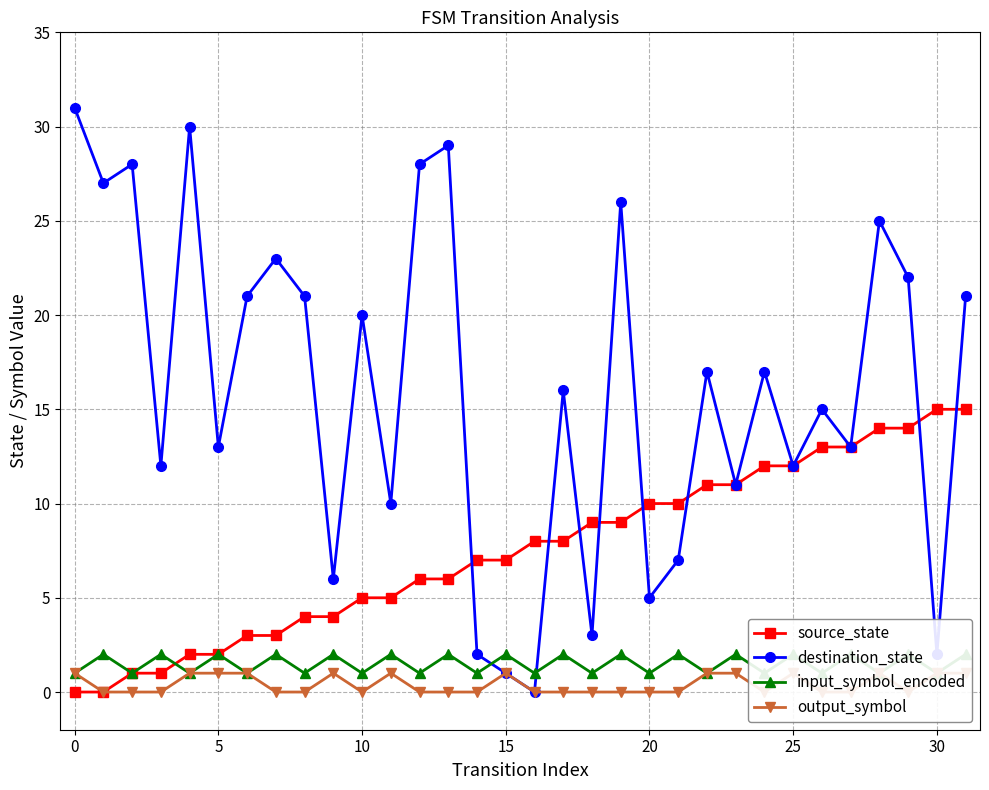

Is it true that source_state equals 5 at 11?

True